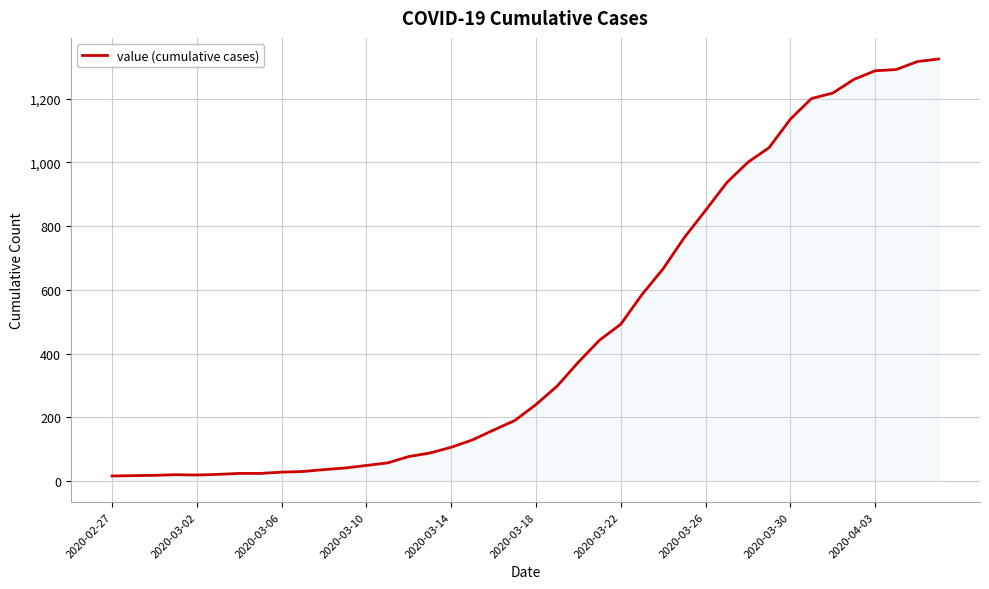

What is the maximum value shown in the chart?

1324